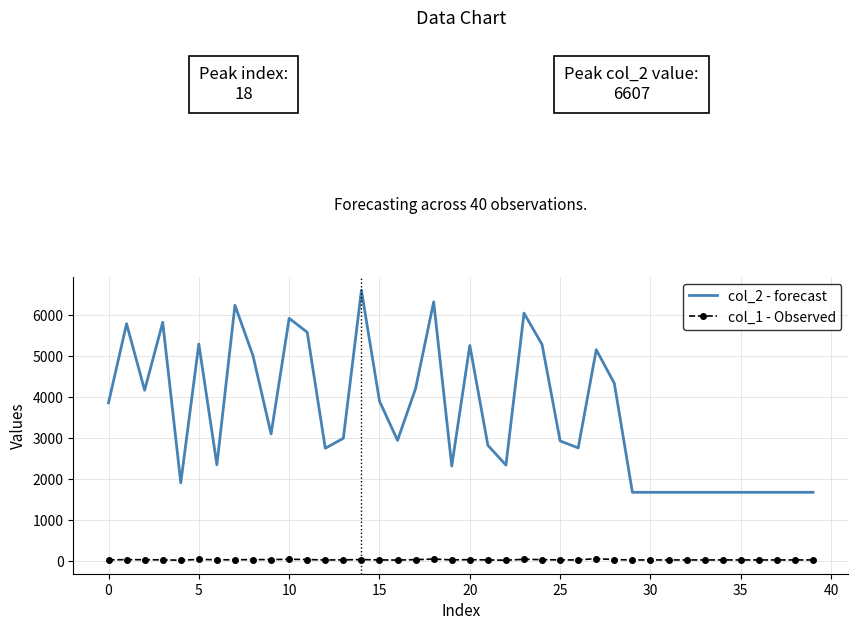

List the series in order of their overall mean, highest first.

col_2 - forecast, col_1 - Observed